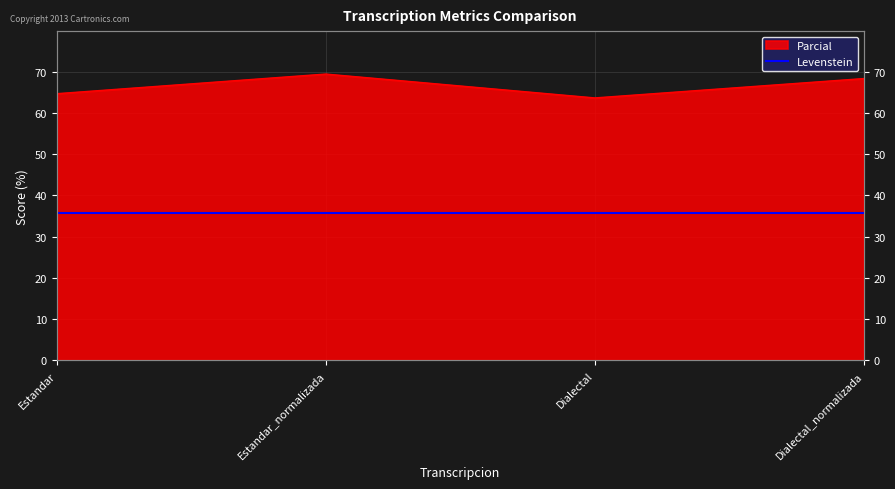

At which category does the data reach its first local peak?

Estandar_normalizada